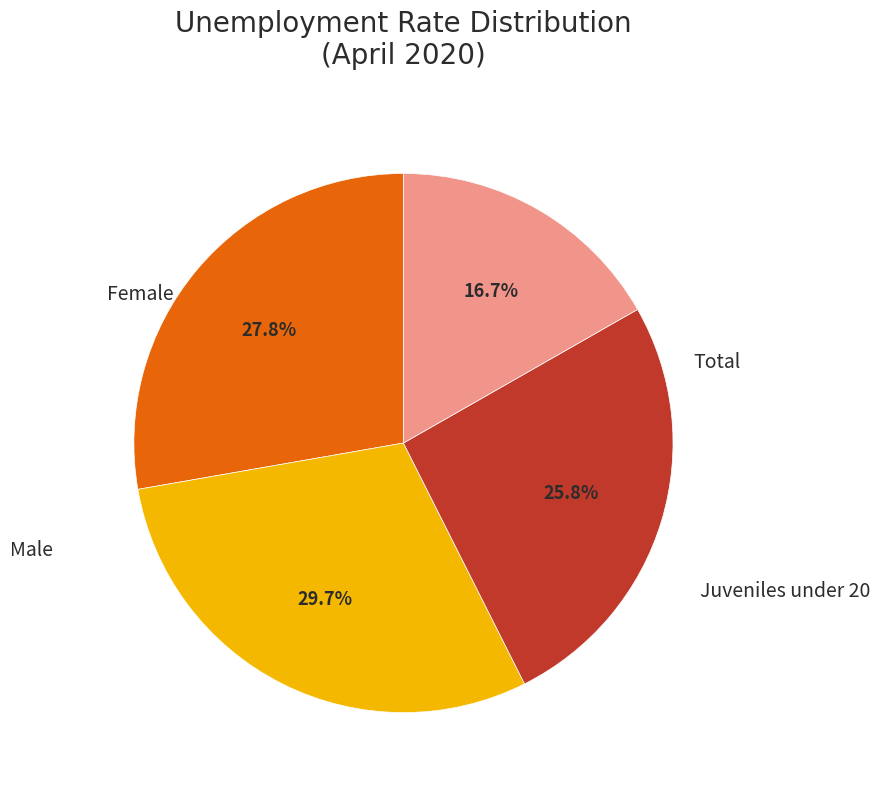

Which slice is the smallest?

Juveniles under 20